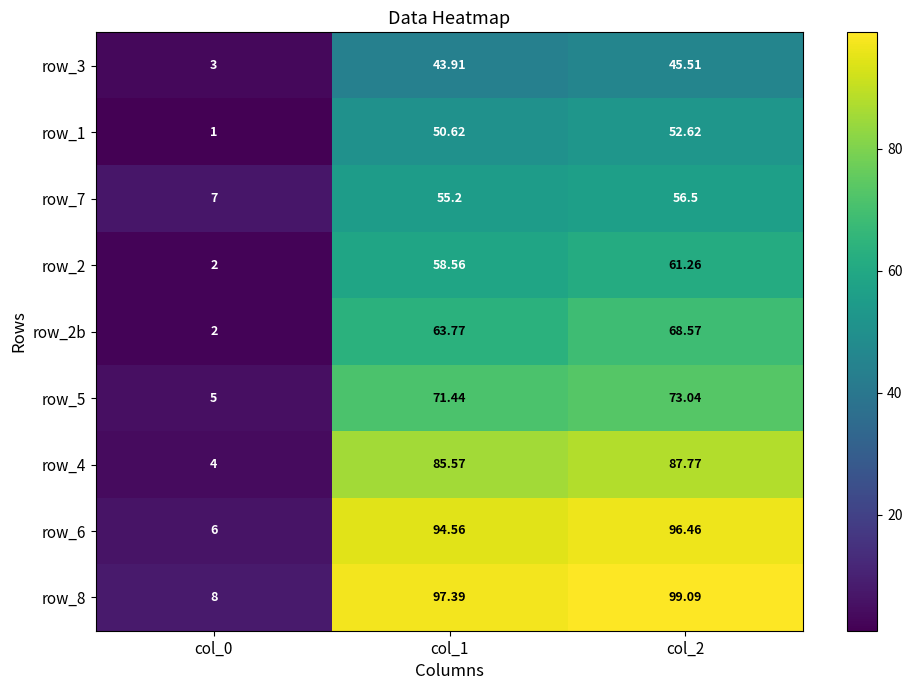

Count the number of categories in the chart.

3